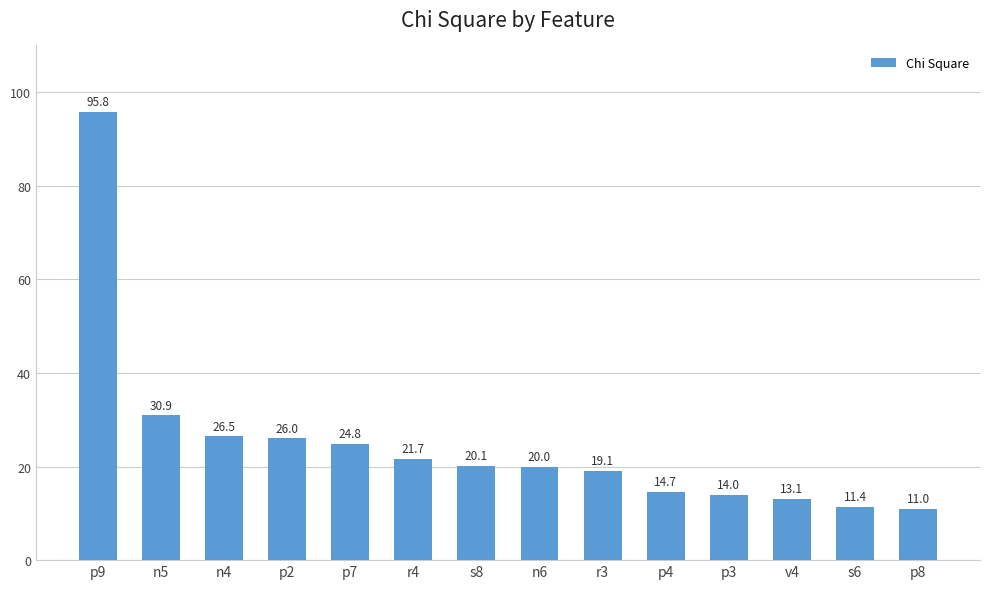

Rank the categories by value from lowest to highest.

p8, s6, v4, p3, p4, r3, n6, s8, r4, p7, p2, n4, n5, p9